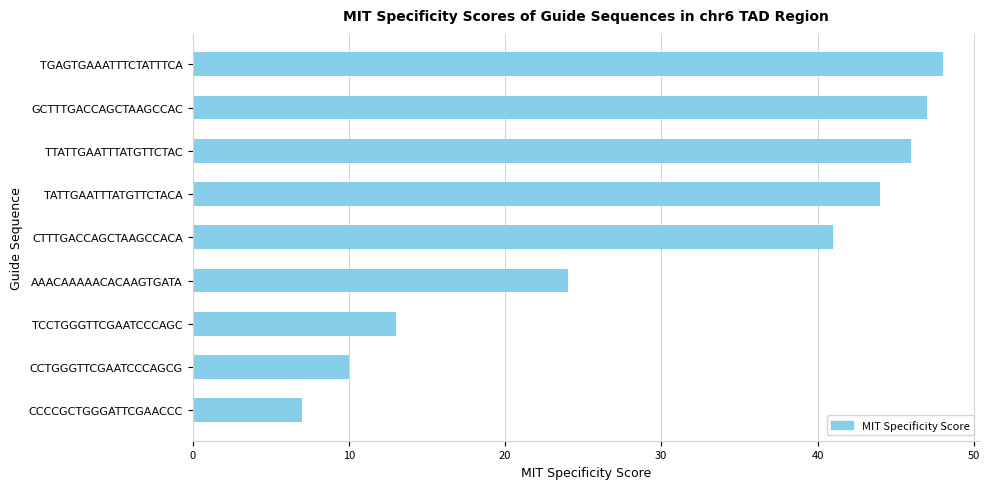

Does the chart contain any negative values?

No